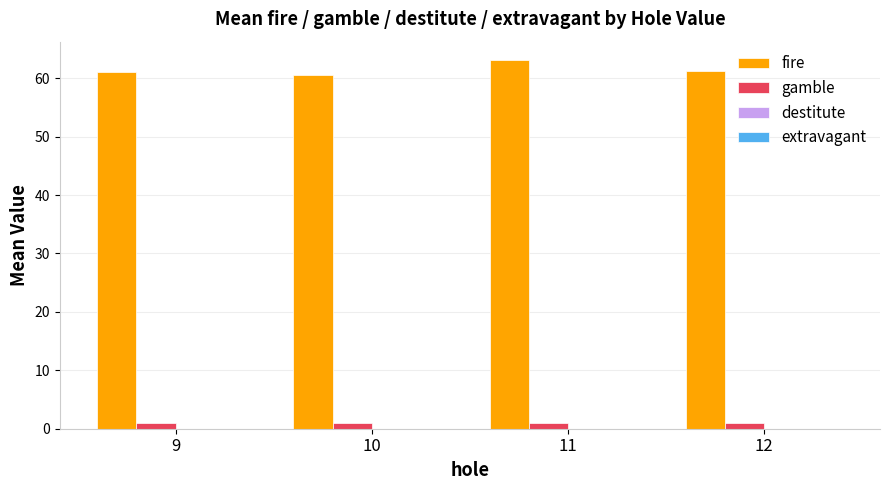

What is the maximum value shown in the chart?

63.1